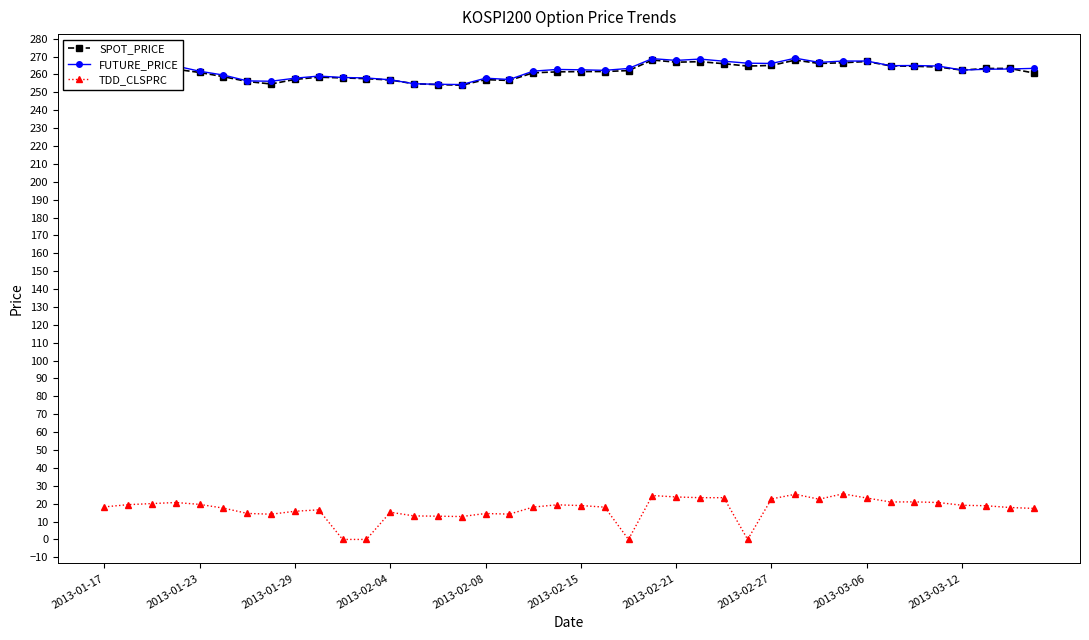

What is the highest value of the FUTURE_PRICE series?

269.1